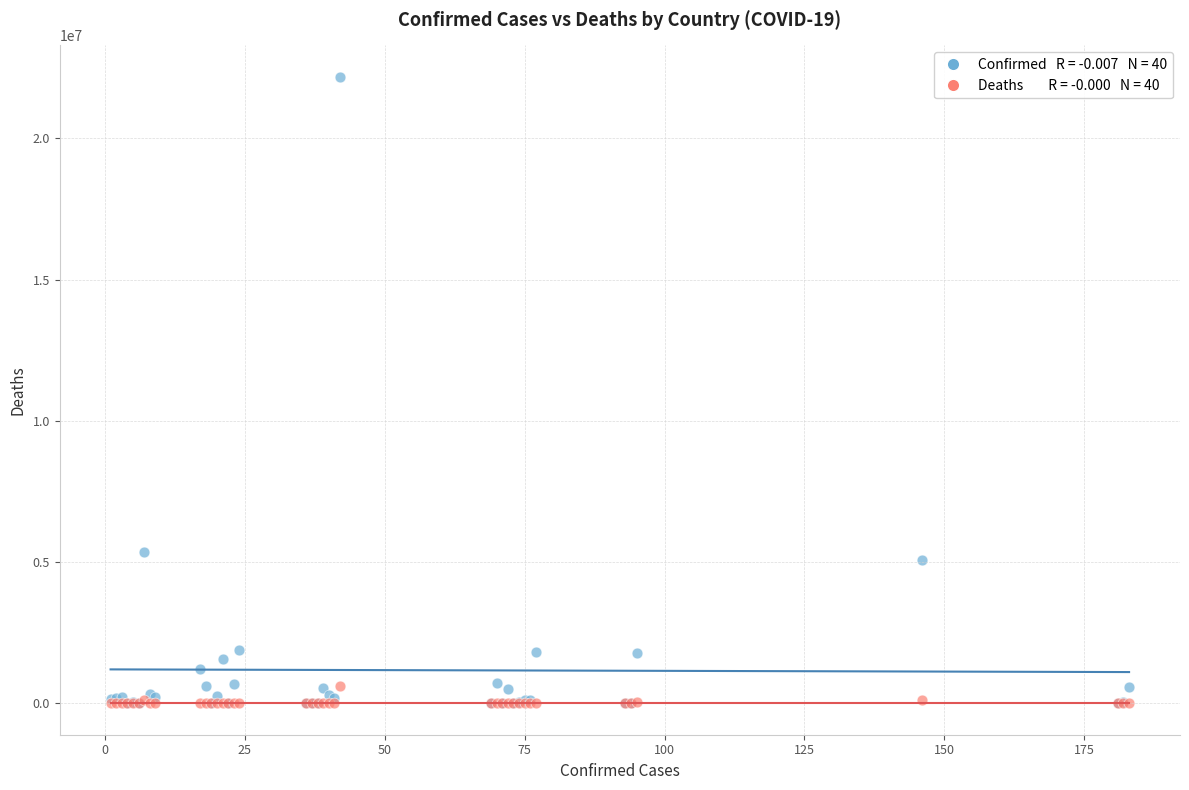

Across all series, what Y value is closest to 11088531?

5348123